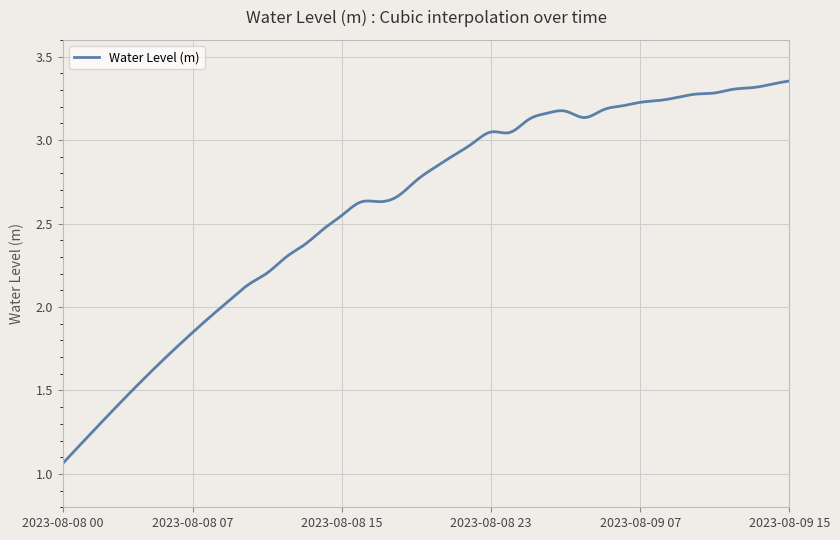

How many points are higher than both their immediate neighbors (excluding endpoints)?

2